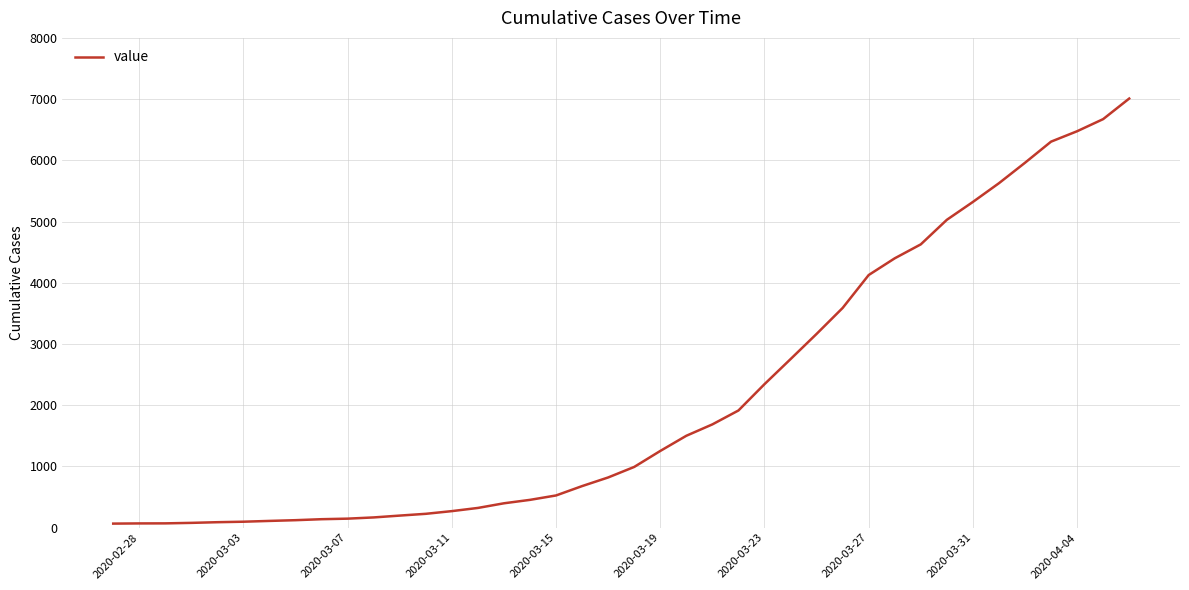

What is the difference between the maximum and minimum values?

6944